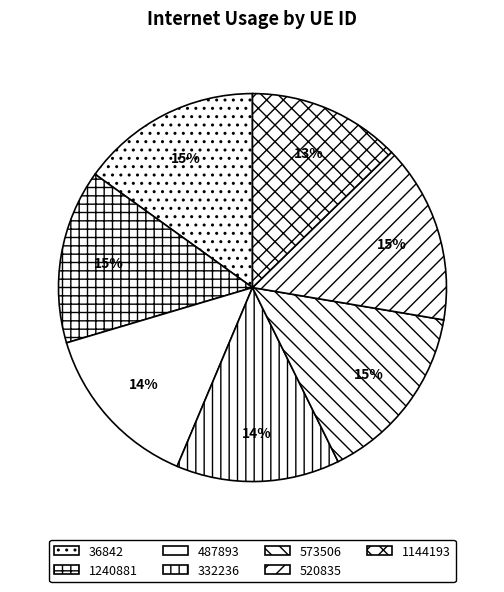

Rank the categories by value from highest to lowest.

36842, 573506, 520835, 1240881, 487893, 332236, 1144193